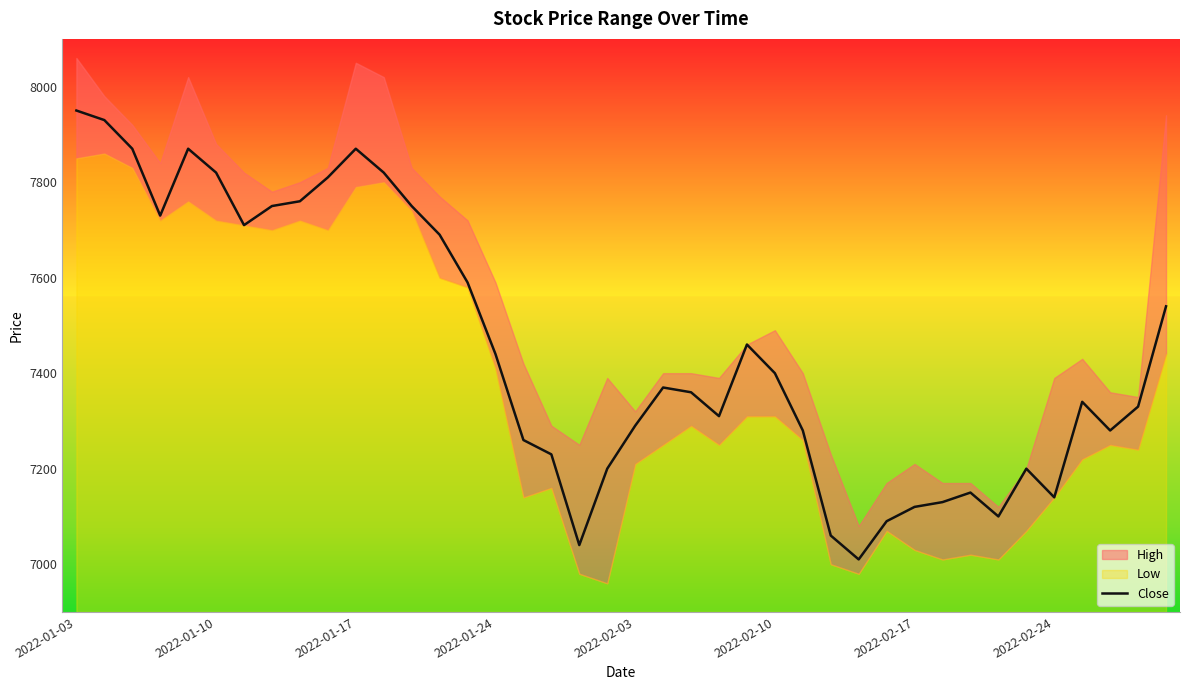

What is the highest value of the Close series?

7950